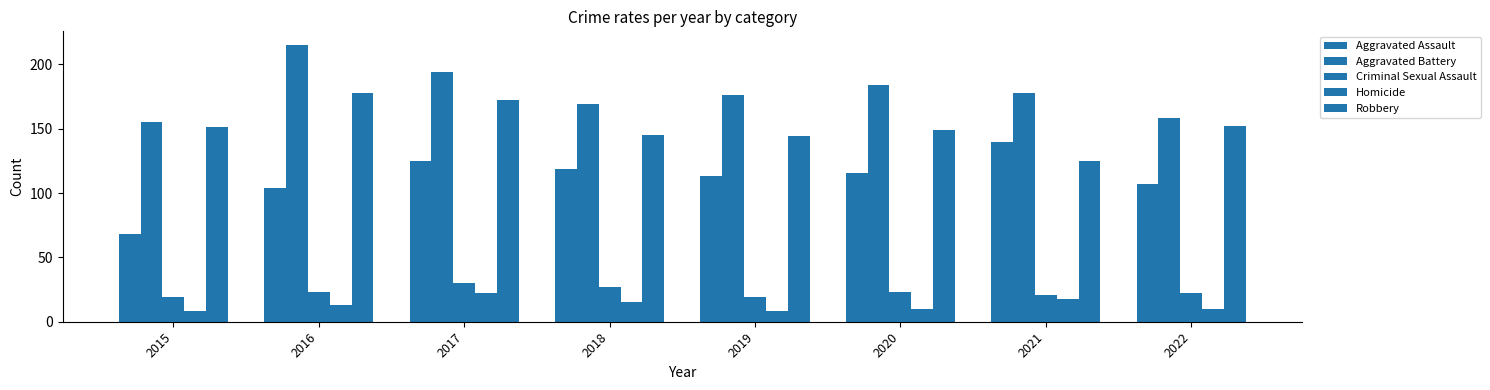

How many data points in Aggravated Battery are less than 178?

4